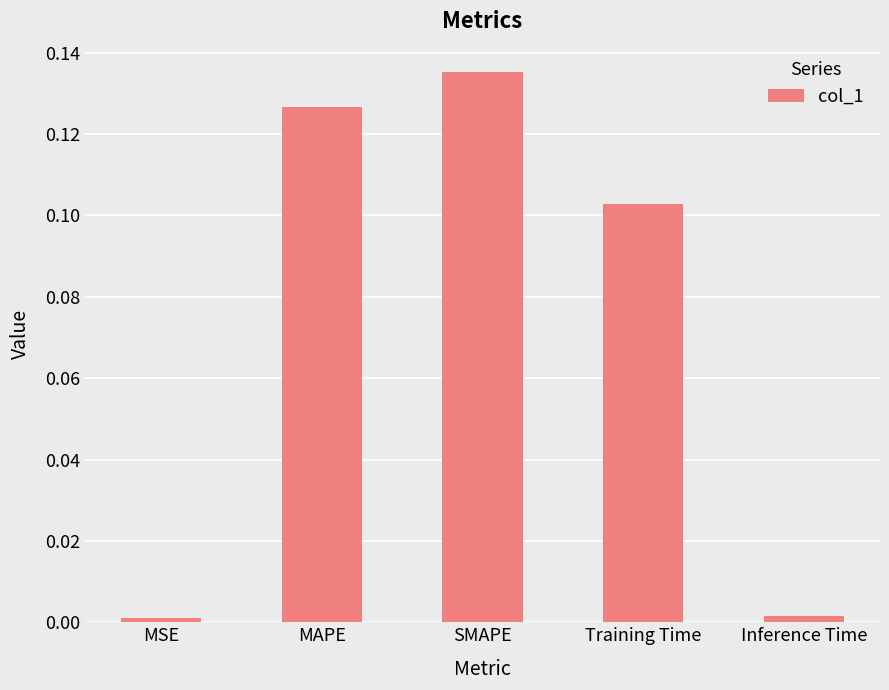

Which category has the highest value across all series?

SMAPE